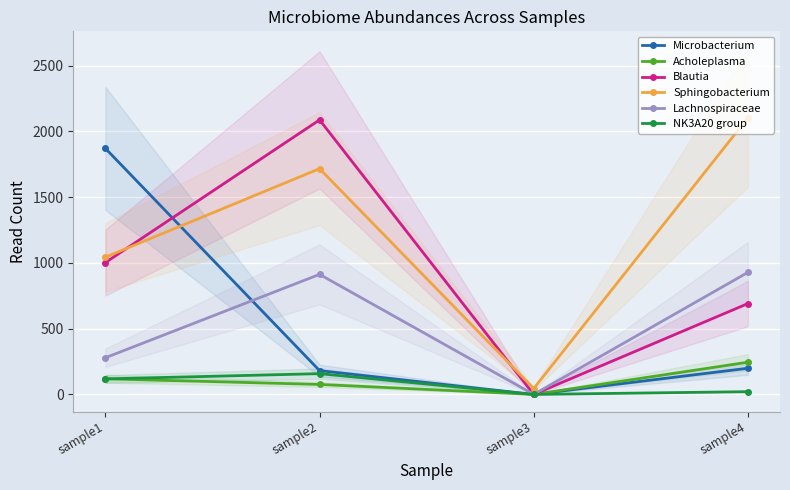

What is the difference between the highest and lowest values at sample2?

2012